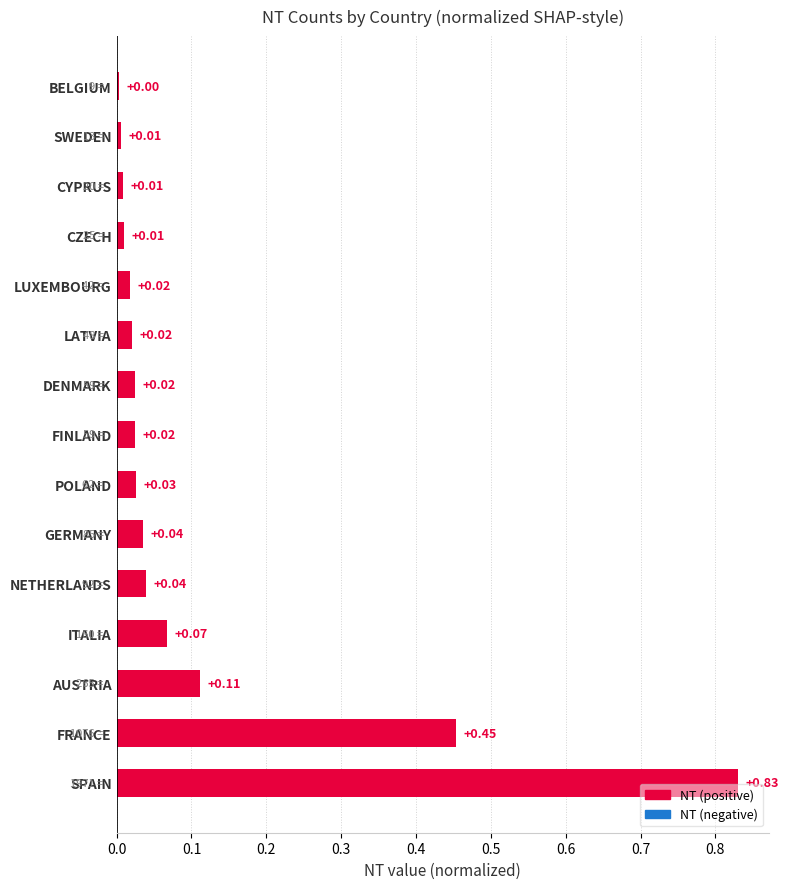

Between FINLAND and CZECH, which is larger?

FINLAND